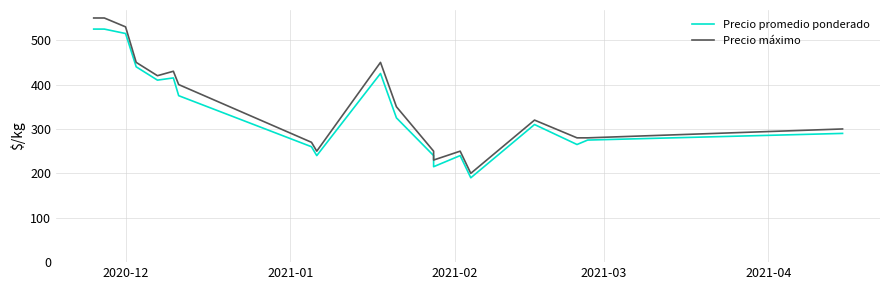

True or false: Precio máximo and Precio promedio ponderado cross at least once.

False